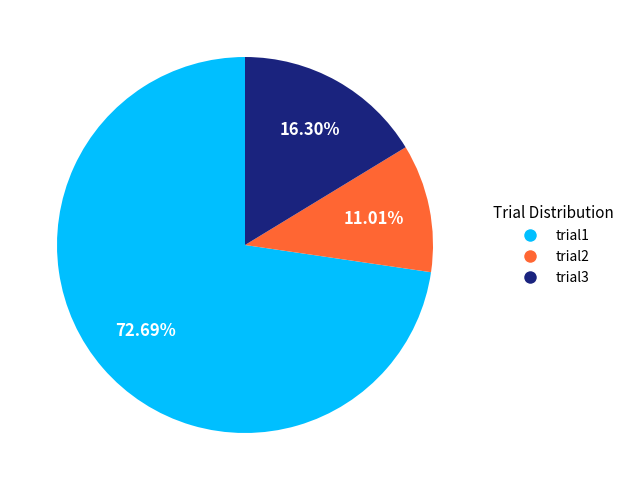

How many slices are in this pie chart?

3